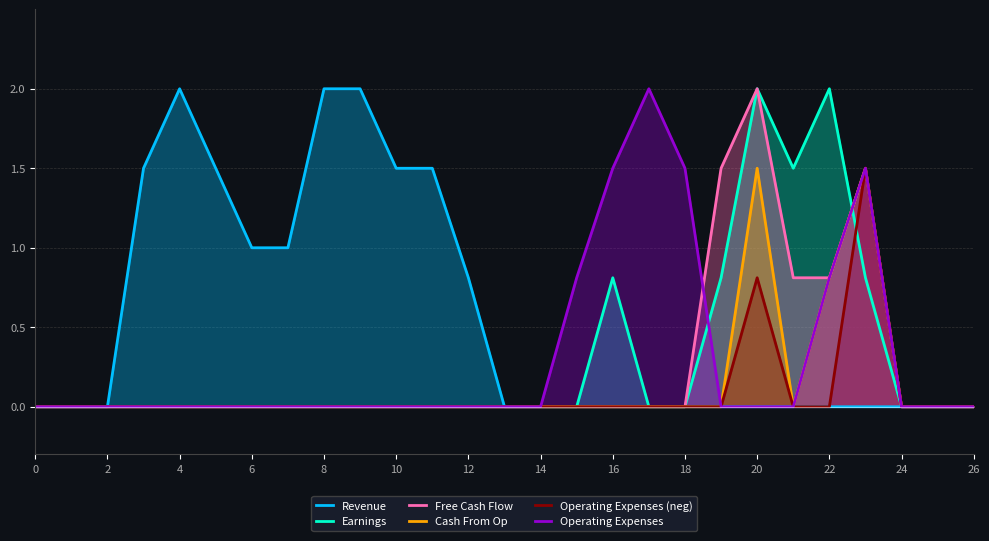

After their last crossing, which series has the higher values: Free Cash Flow or Earnings?

Free Cash Flow